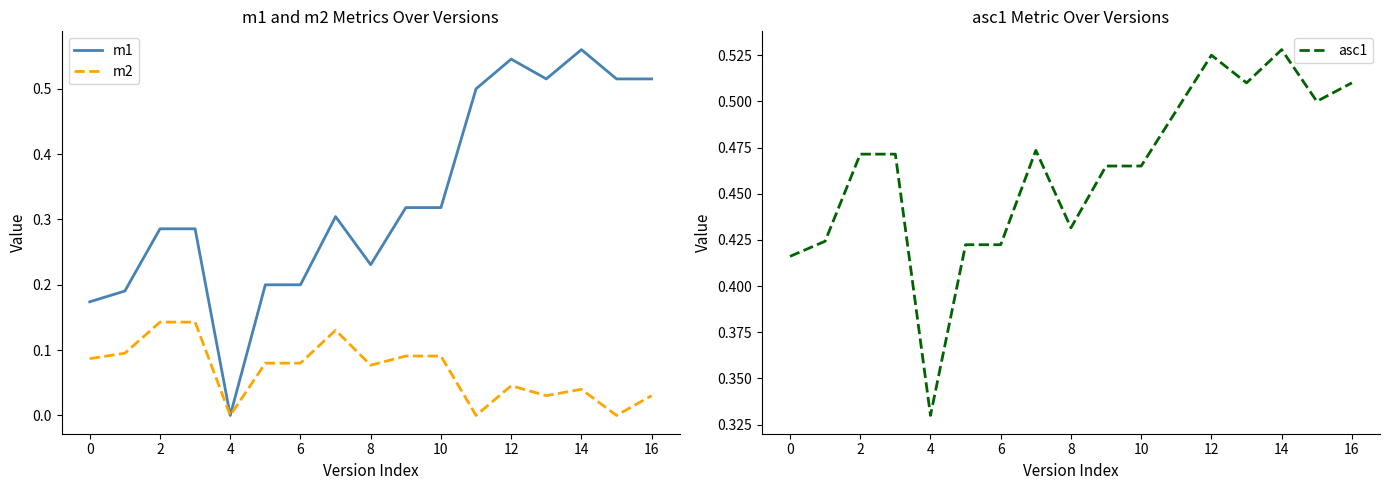

True or false: m2 and asc1 intersect in this chart.

False